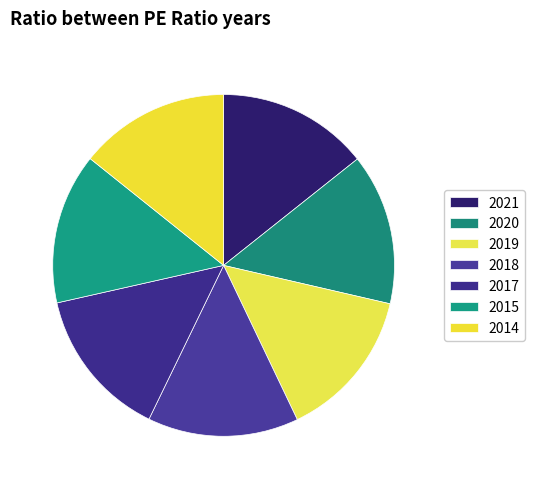

Which slice is the largest?

2021